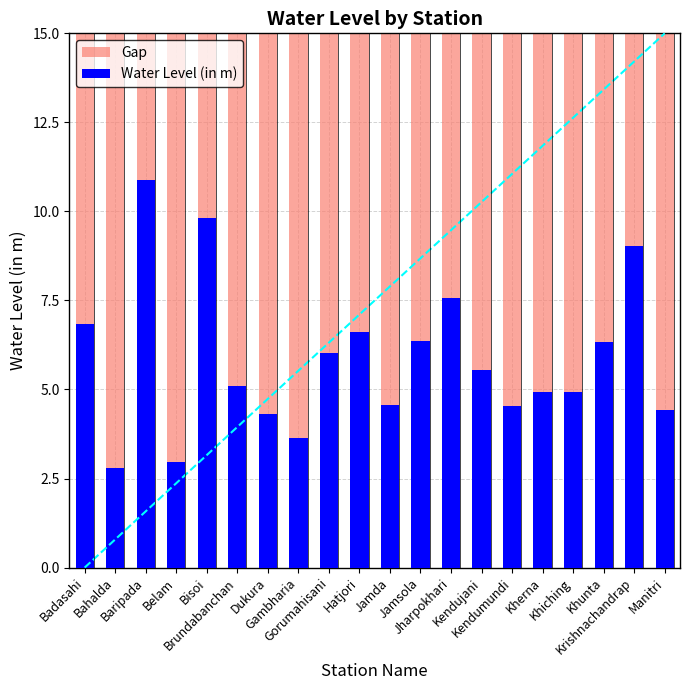

What is the difference between the second highest and minimum values in the Water Level (in m) series?

7.0